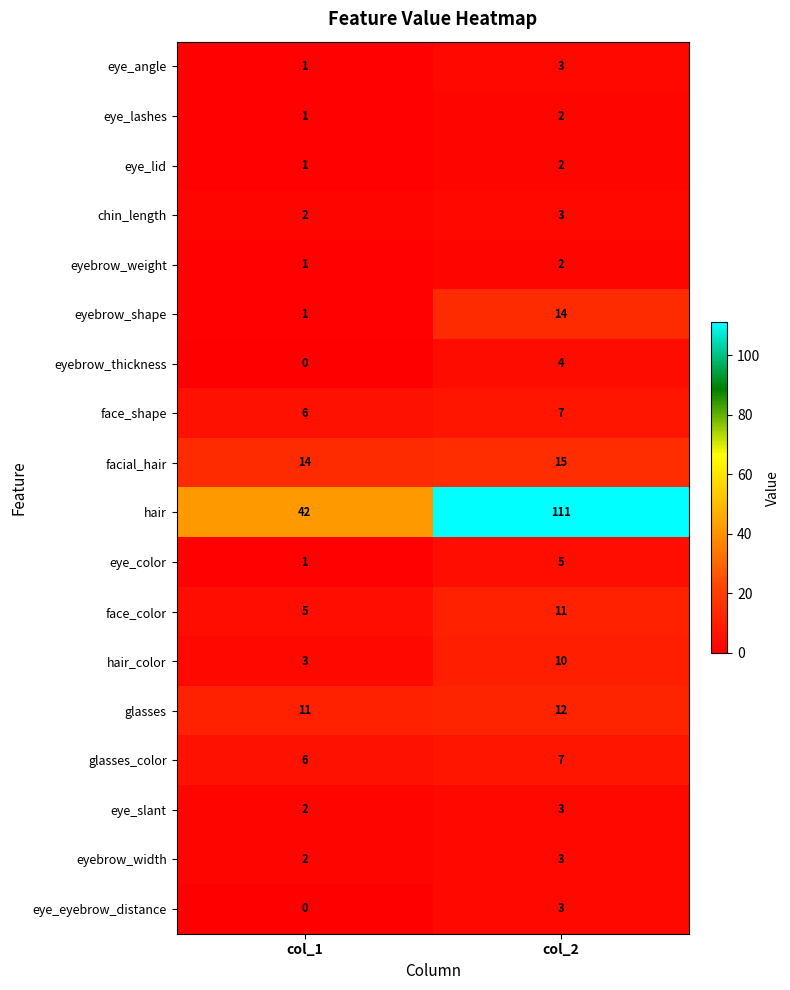

Is the value of eye_eyebrow_distance at col_2 greater than the value of face_shape at col_1?

No